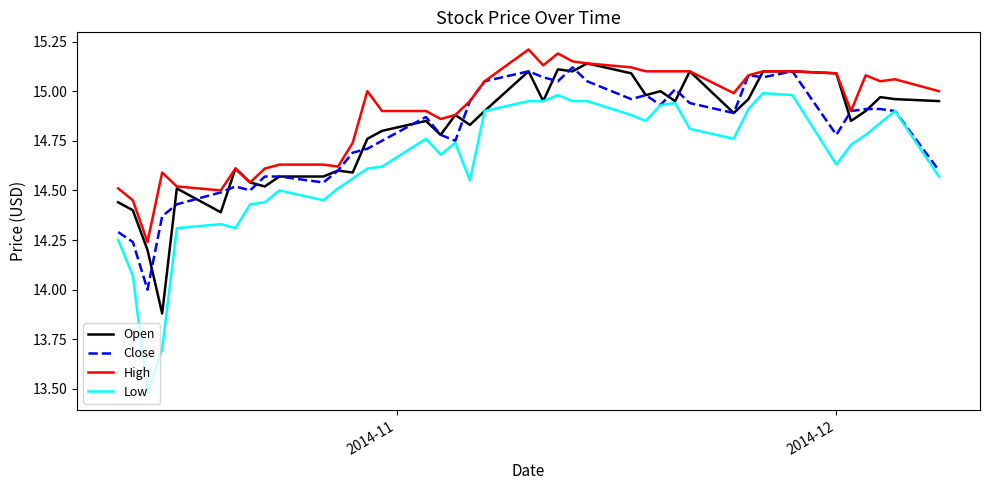

Which series has the widest spread of values?

Low